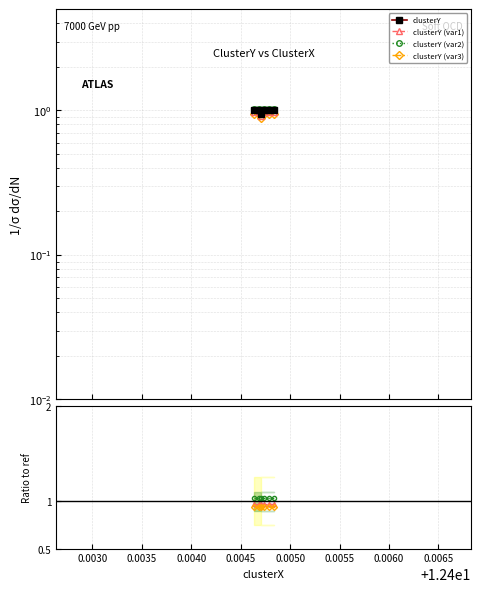

What is the difference between the second highest and minimum values?

0.1